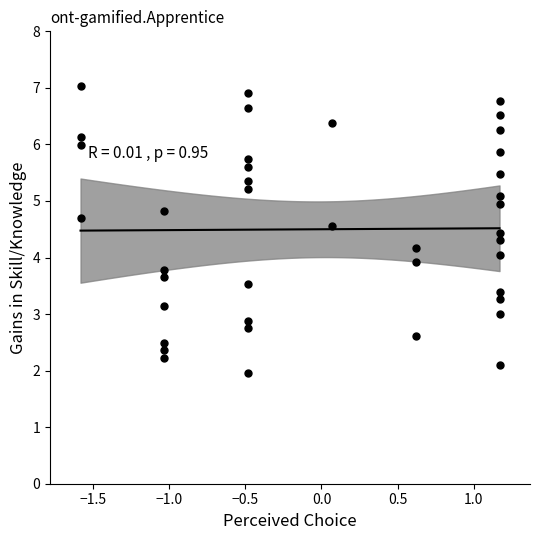

What is the range of X values (max minus min)?

2.7